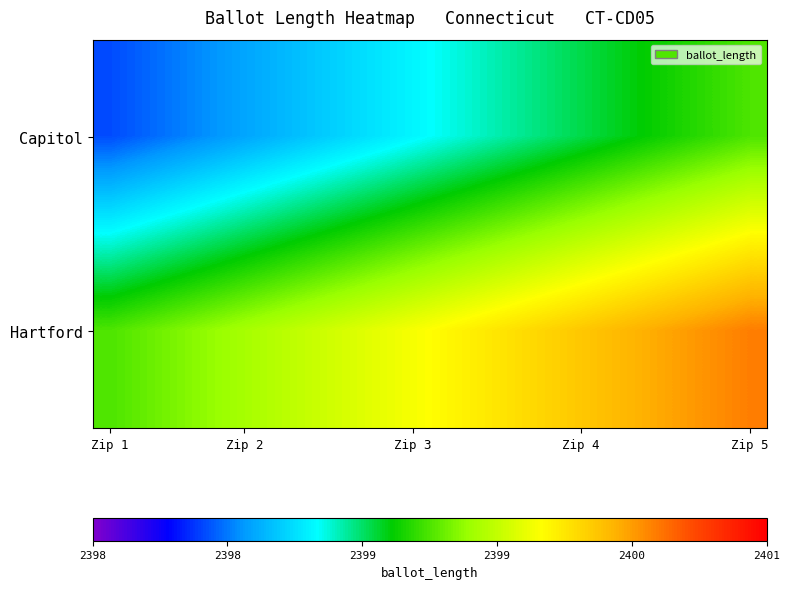

How many data points does each series have?

20